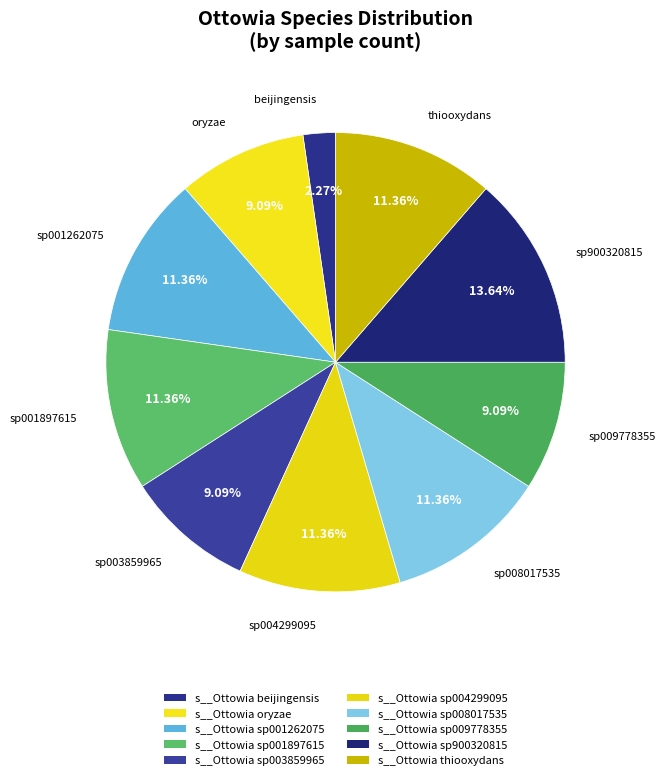

Count the number of slices in the pie.

10